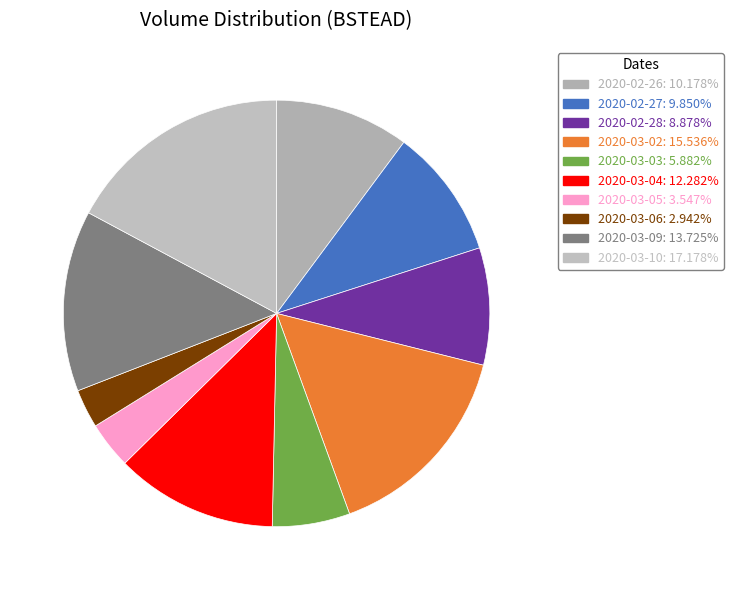

Rank the categories by value from lowest to highest.

2020-03-06, 2020-03-05, 2020-03-03, 2020-02-28, 2020-02-27, 2020-02-26, 2020-03-04, 2020-03-09, 2020-03-02, 2020-03-10